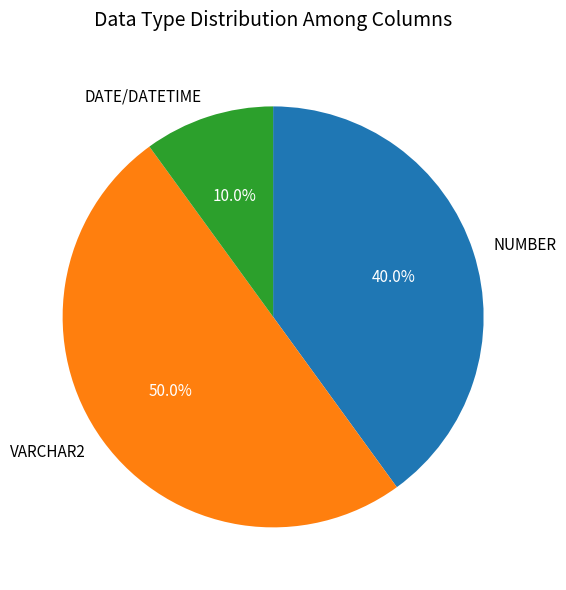

What percentage is NOT represented by NUMBER?

60.0%